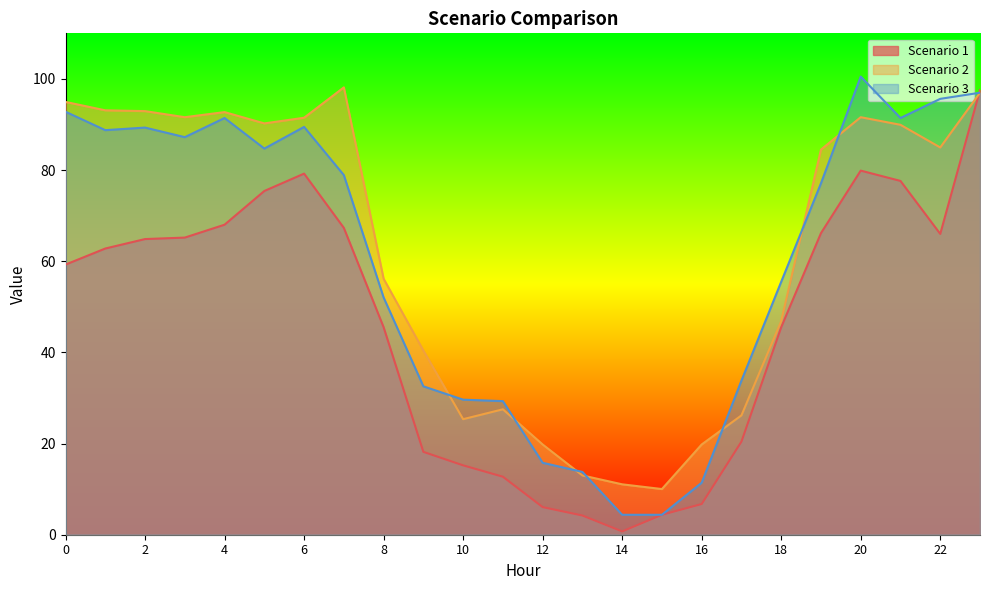

What is the value of the Scenario 1 point at the 3rd from the left?

64.9